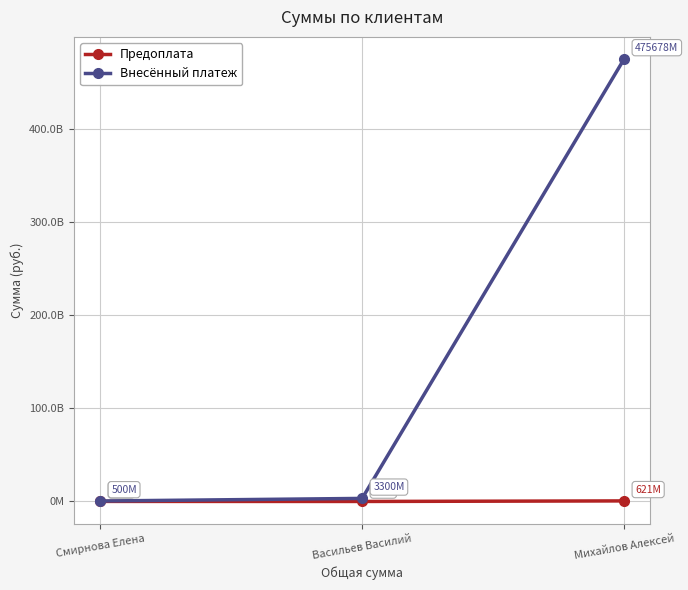

What value does the Внесённый платеж series have at Михайлов Алексей?

475677770000